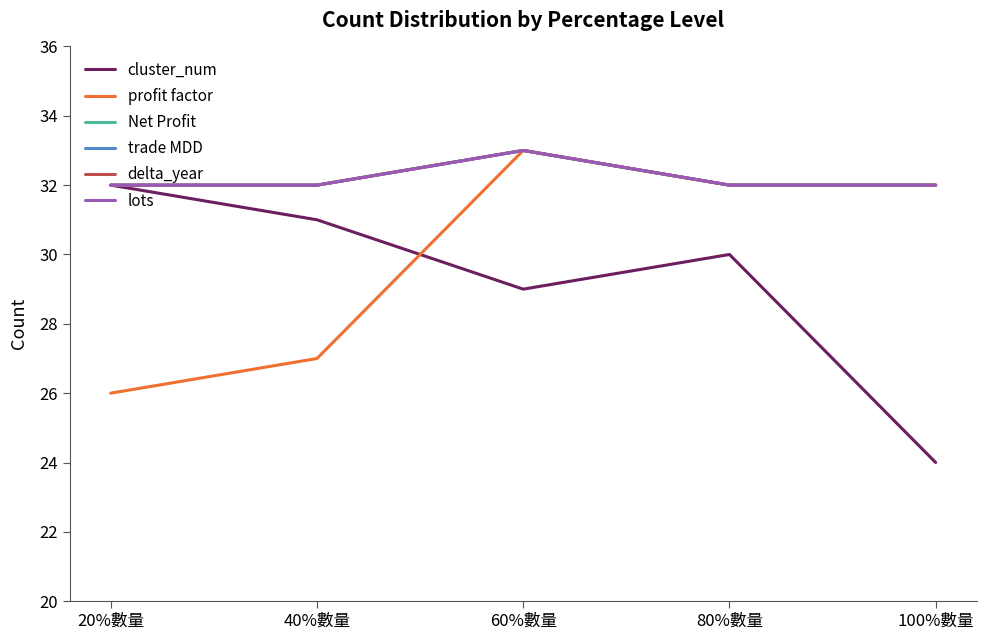

Which series has the largest range (max minus min)?

cluster_num